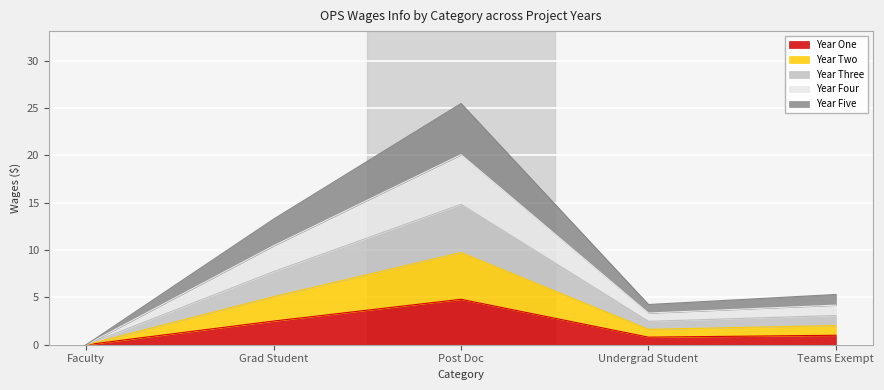

True or false: Year Three has a value of 14.8 at Post Doc.

True